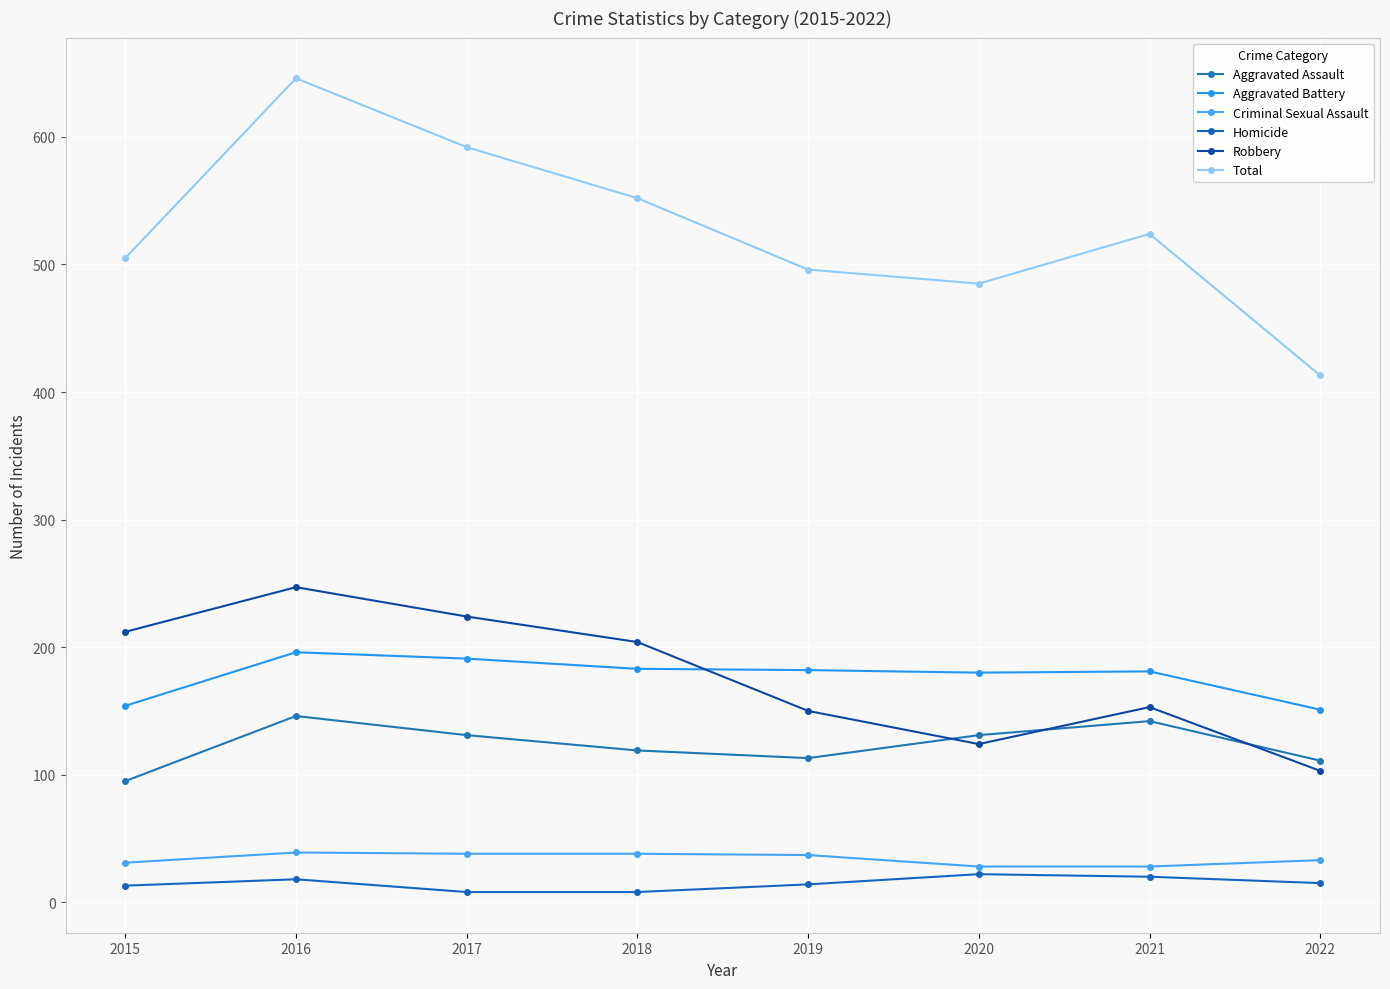

What is the sum of the Total values at 2021 and 2015?

1029